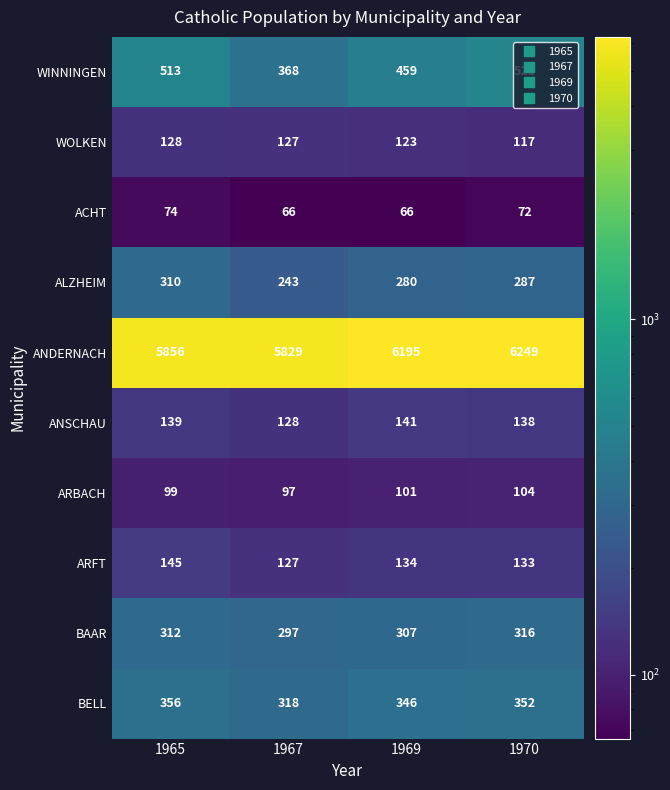

What is the difference between the maximum and minimum values in the ARFT series?

18